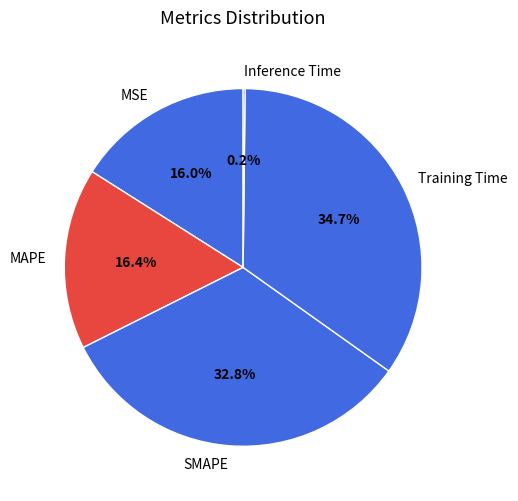

To the nearest percent, what portion does MAPE represent?

16%